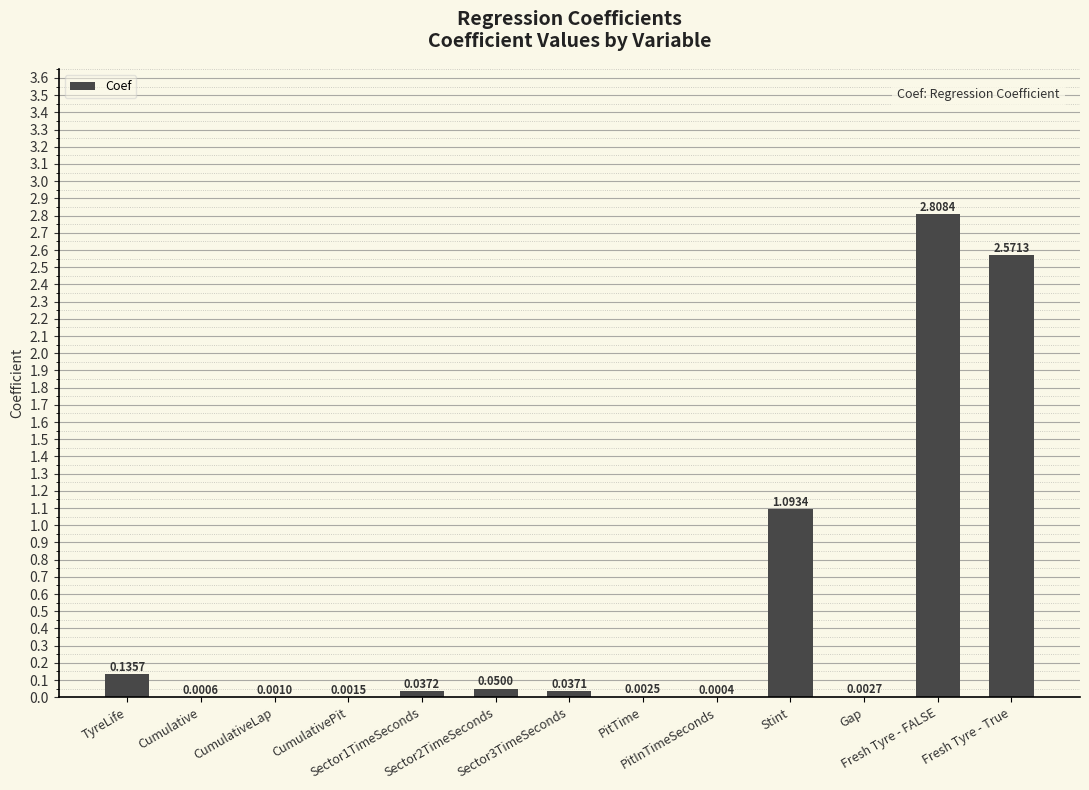

Rank the categories by value from lowest to highest.

PitInTimeSeconds, Cumulative, CumulativeLap, CumulativePit, PitTime, Gap, Sector3TimeSeconds, Sector1TimeSeconds, Sector2TimeSeconds, TyreLife, Stint, Fresh Tyre - True, Fresh Tyre - FALSE